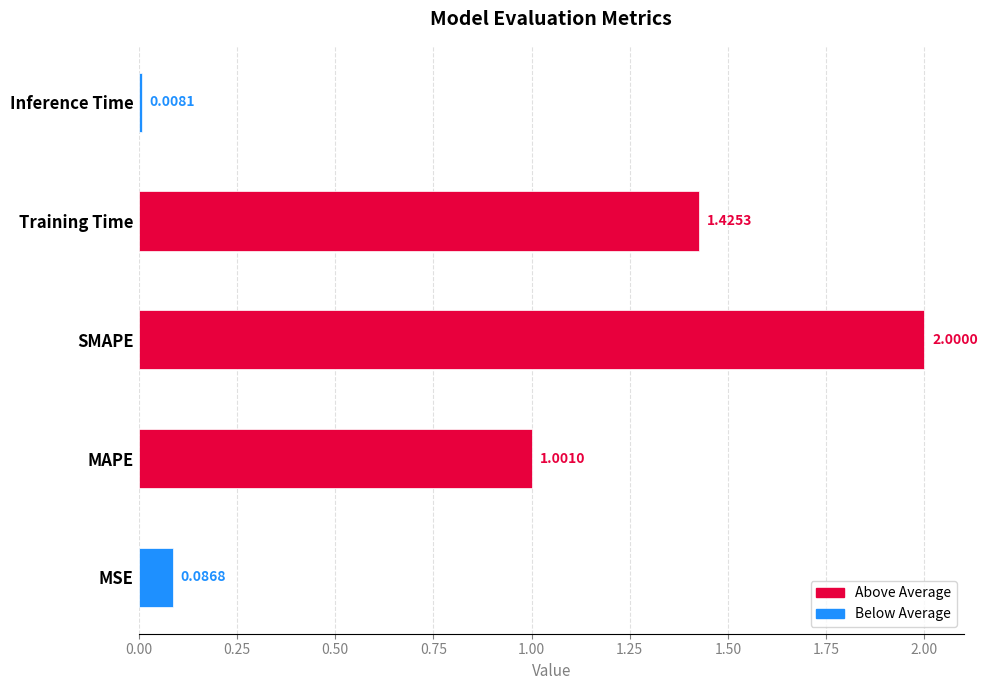

List the labels in order of value, largest first.

SMAPE, Training Time, MAPE, MSE, Inference Time